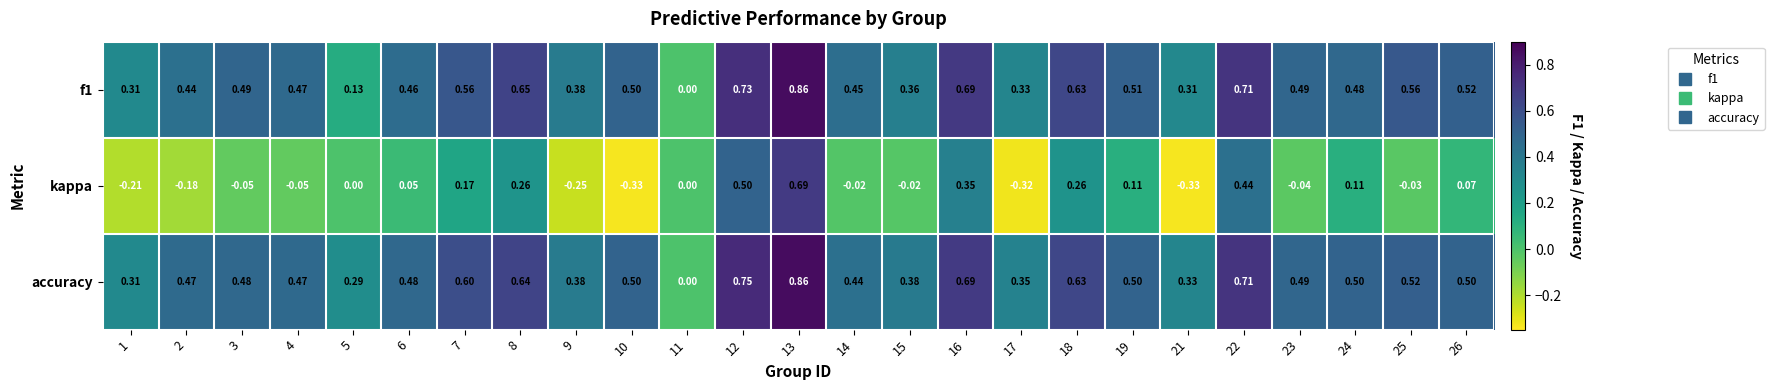

Is the value of f1 at 26 greater than the value of accuracy at 5?

Yes